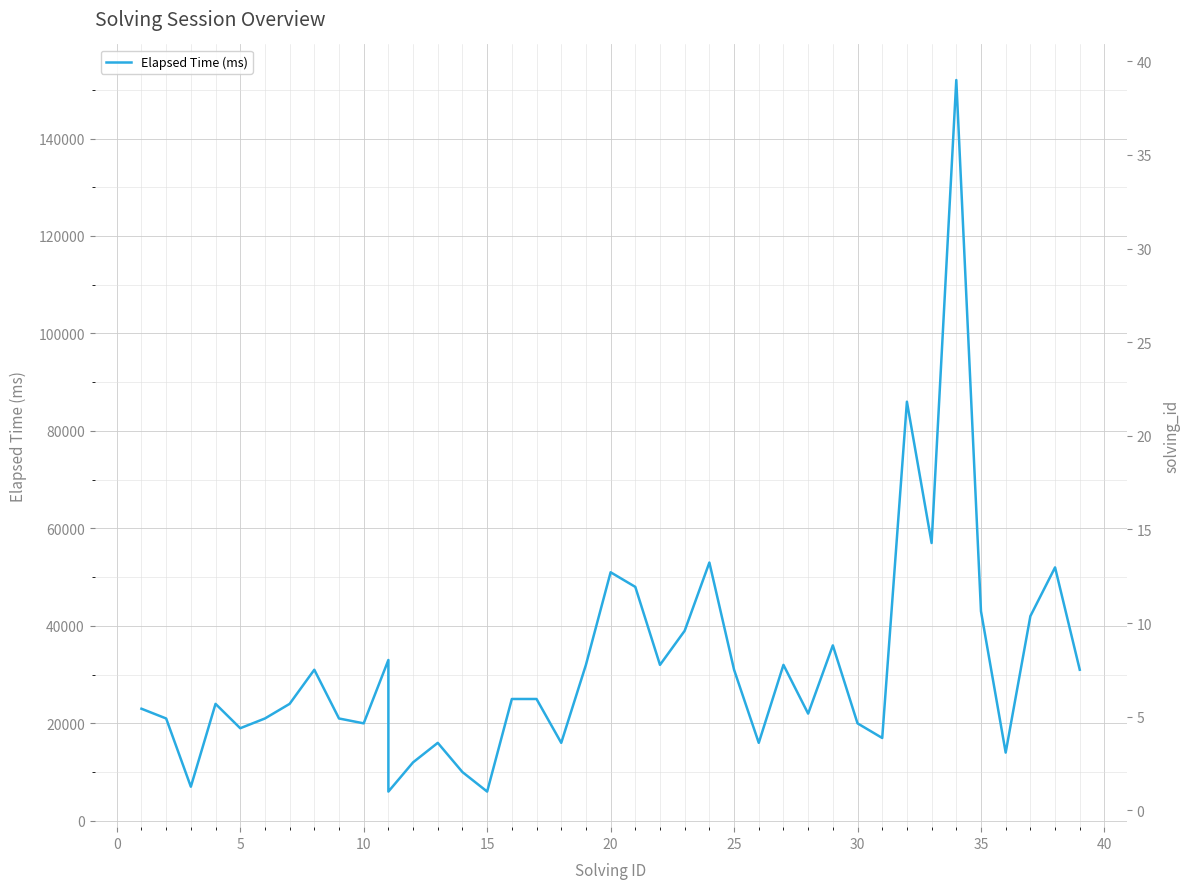

How many values in the Elapsed Time (ms) series exceed 25000?

18